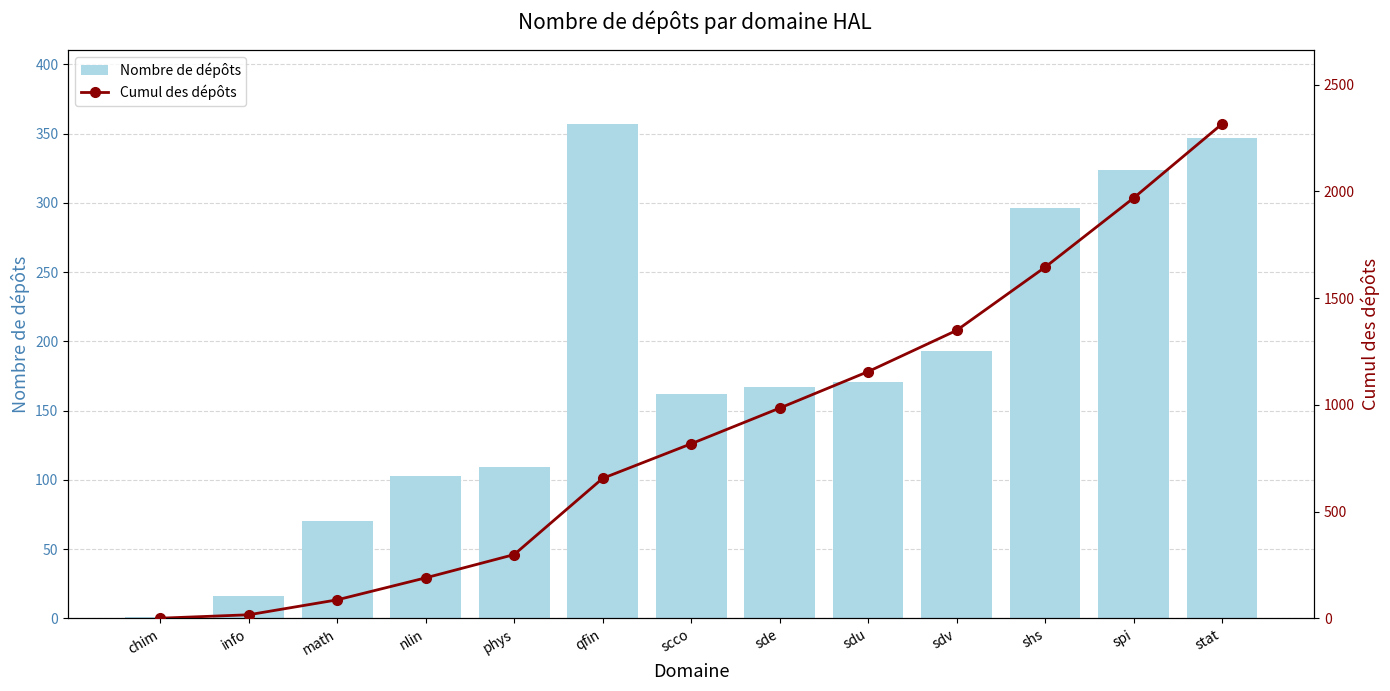

List the labels in order of Cumul des dépôts value, largest first.

stat, spi, shs, sdv, sdu, sde, scco, qfin, phys, nlin, math, info, chim